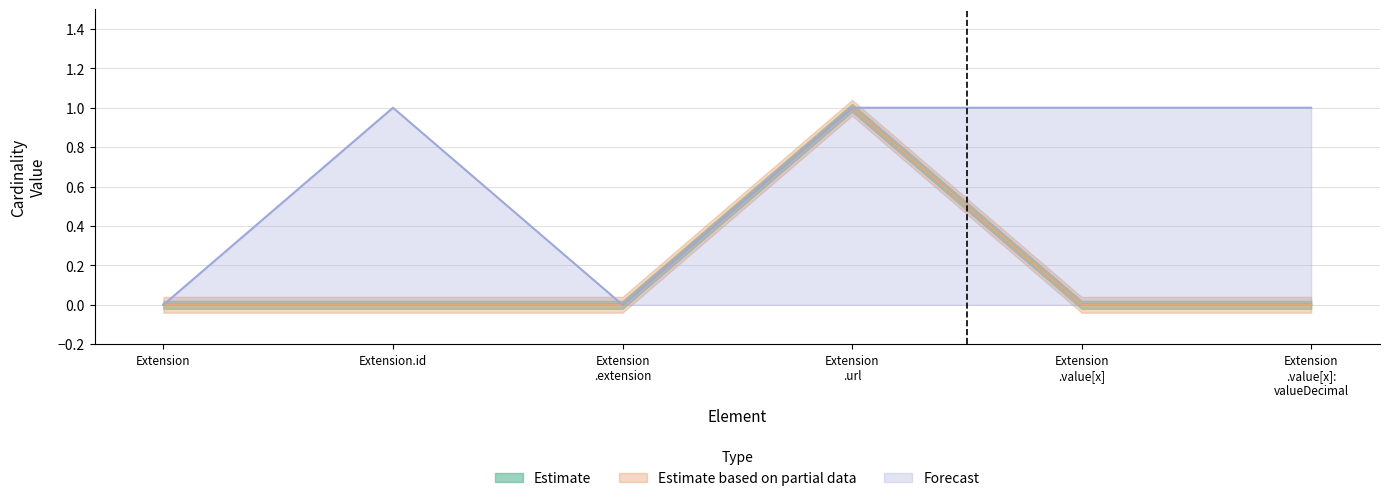

True or false: Forecast and Estimate based on partial data cross at least once.

False